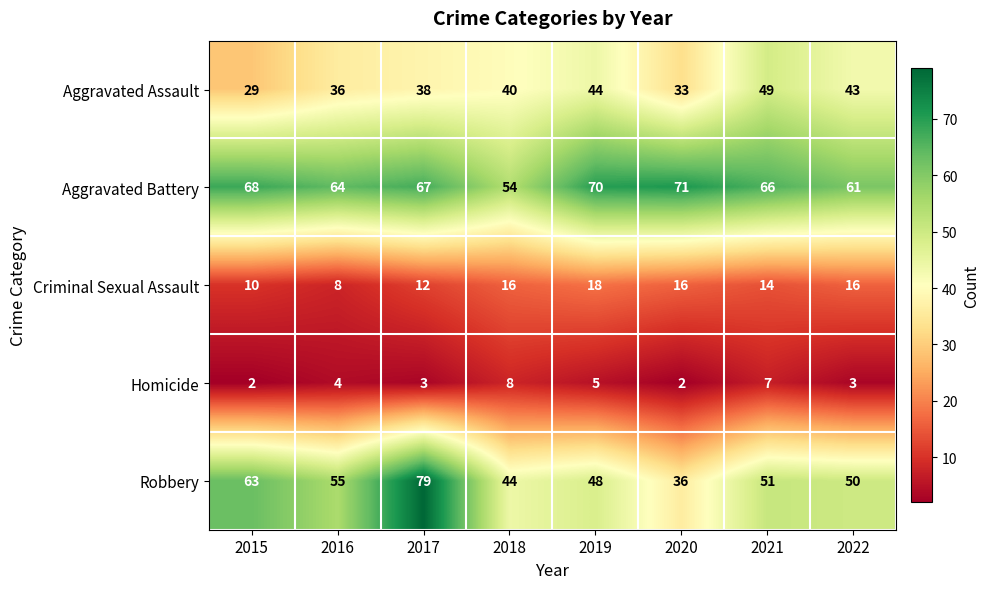

Where is Homicide nearest to the value 5?

2019